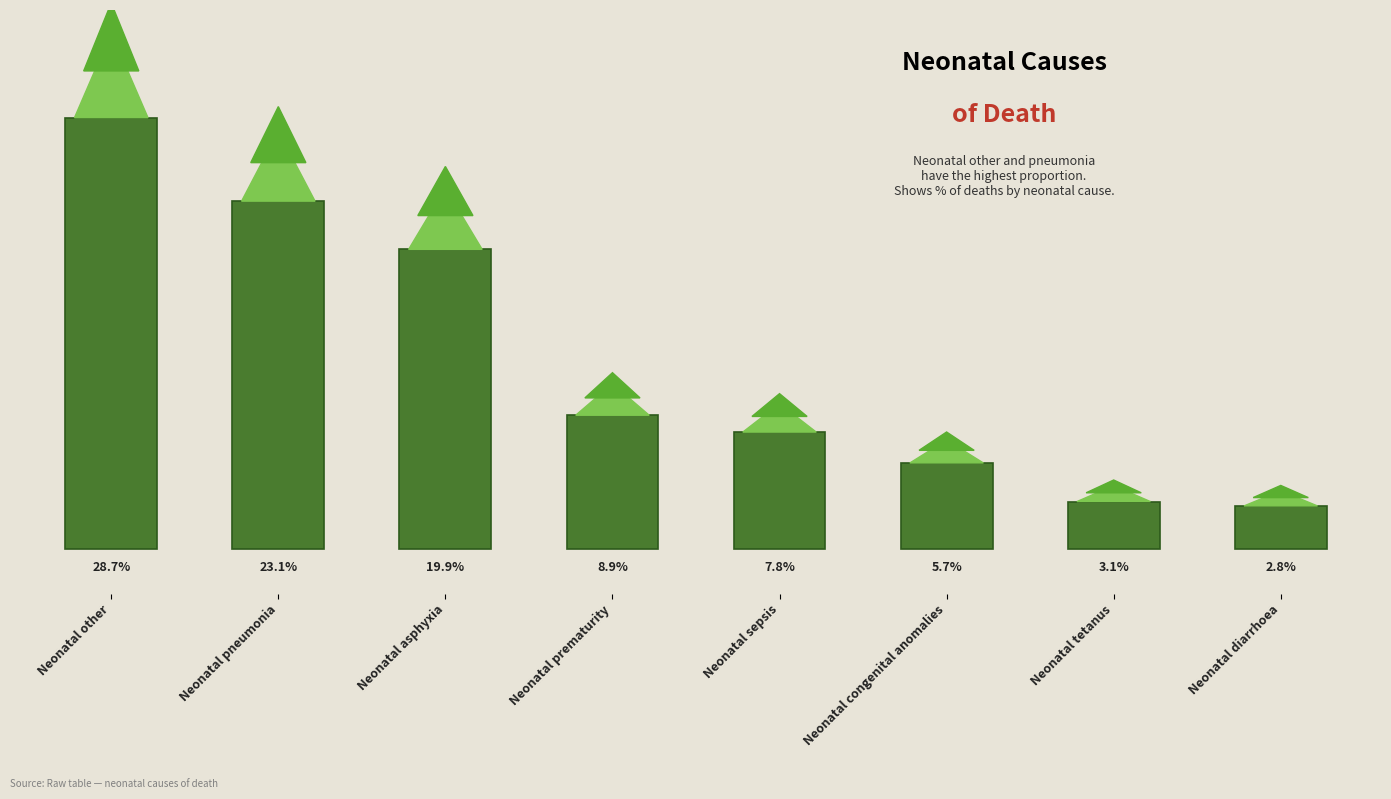

What is the label of the 7th bar from the left?

Neonatal tetanus